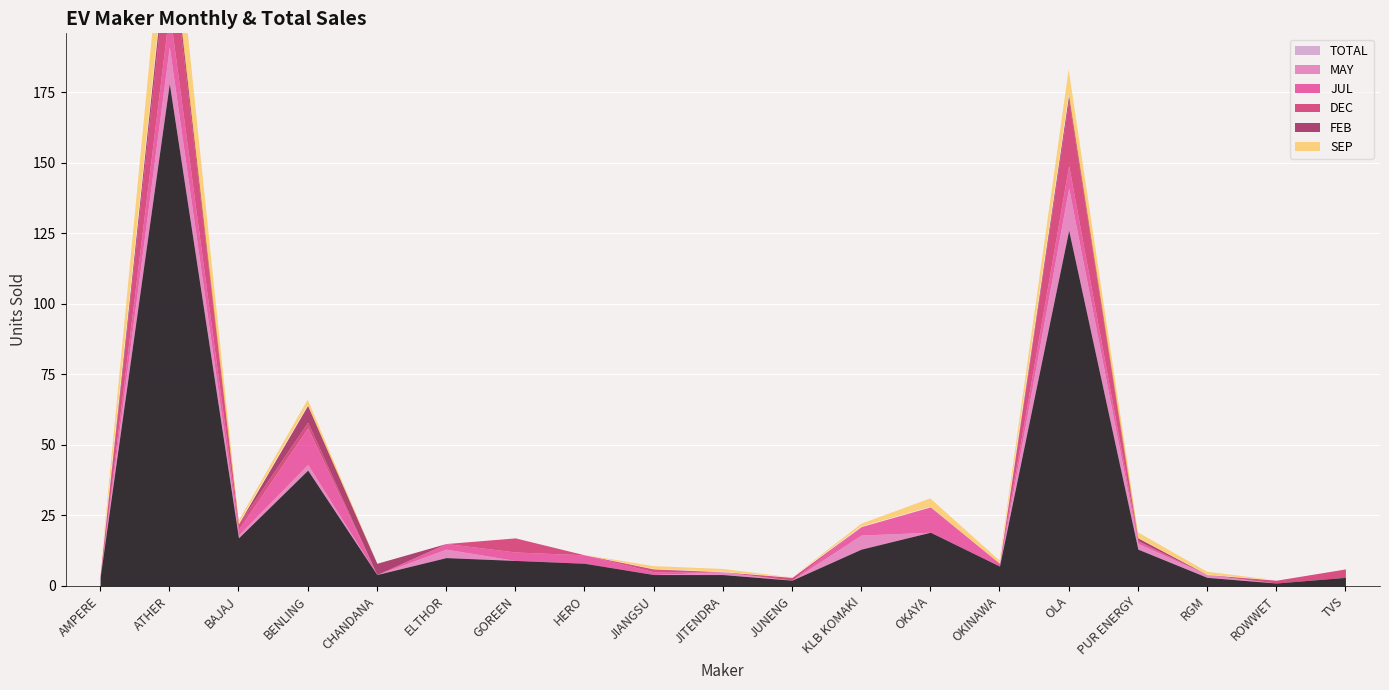

Reading left to right, list all the values displayed in this chart.

TOTAL: 3	178	17	41	4	10	9	8	4	4	2	13	19	7	126	13	3	1	3
MAY: 0	13	1	2	0	3	0	0	0	1	0	5	0	0	15	2	1	0	0
JUL: 0	13	2	13	0	2	3	3	1	0	0	3	9	1	8	1	0	0	0
DEC: 1	26	2	2	0	0	5	0	1	0	1	0	0	0	23	0	0	1	3
FEB: 0	5	0	6	4	0	0	0	0	0	0	0	0	0	2	1	0	0	0
SEP: 0	24	1	2	0	0	0	0	1	1	0	1	3	1	9	2	1	0	0